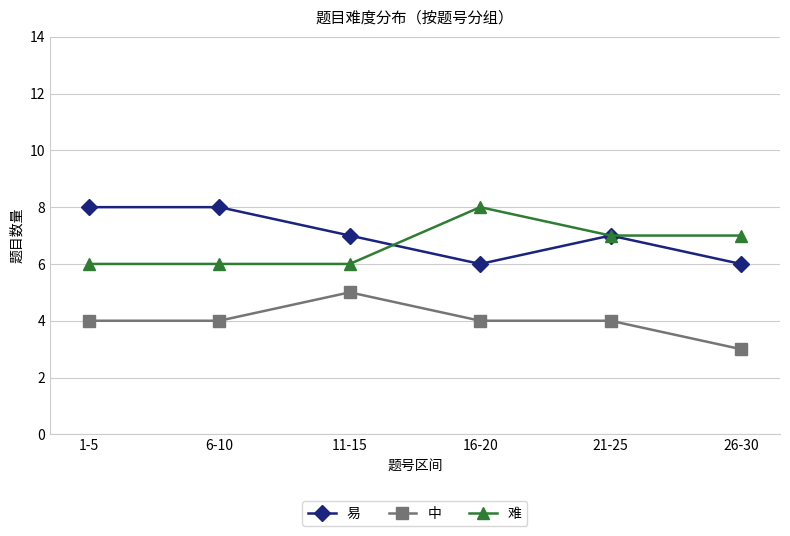

What is the average value of the 中 series?

4